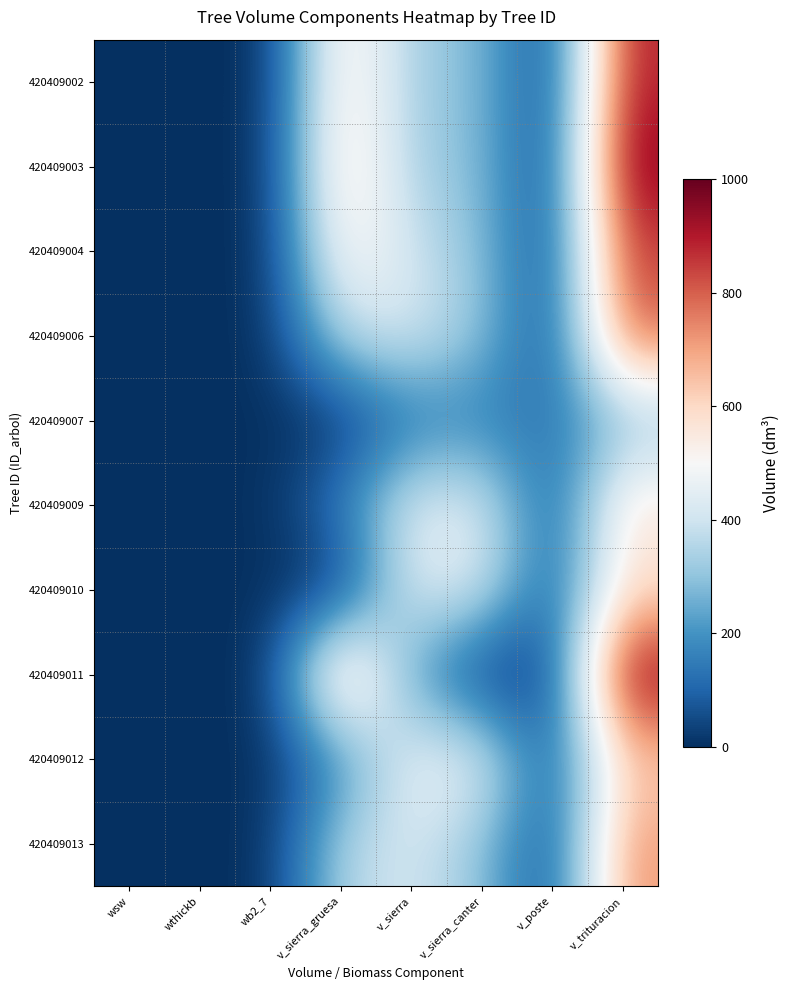

Reading left to right, extract all data points from this chart.

420409002: wsw=0.0	wthickb=0.0	wb2_7=0.0	v_sierra_gruesa=589.0	v_sierra=325.0	v_sierra_canter=282.3	v_poste=25.4	v_trituracion=897.5
420409003: wsw=0.0	wthickb=0.0	wb2_7=0.0	v_sierra_gruesa=623.0	v_sierra=328.2	v_sierra_canter=283.0	v_poste=25.8	v_trituracion=979.2
420409004: wsw=0.0	wthickb=0.0	wb2_7=0.0	v_sierra_gruesa=548.7	v_sierra=396.9	v_sierra_canter=290.3	v_poste=38.9	v_trituracion=852.0
420409006: wsw=0.0	wthickb=0.0	wb2_7=0.0	v_sierra_gruesa=372.2	v_sierra=426.2	v_sierra_canter=300.6	v_poste=45.1	v_trituracion=807.8
420409007: wsw=0.0	wthickb=0.0	wb2_7=0.0	v_sierra_gruesa=0.0	v_sierra=133.3	v_sierra_canter=153.0	v_poste=136.2	v_trituracion=282.0
420409009: wsw=0.0	wthickb=0.0	wb2_7=0.0	v_sierra_gruesa=157.7	v_sierra=442.3	v_sierra_canter=432.3	v_poste=66.2	v_trituracion=578.1
420409010: wsw=0.0	wthickb=0.0	wb2_7=0.0	v_sierra_gruesa=0.0	v_sierra=436.3	v_sierra_canter=427.7	v_poste=68.4	v_trituracion=573.8
420409011: wsw=0.0	wthickb=0.0	wb2_7=0.0	v_sierra_gruesa=727.5	v_sierra=217.5	v_sierra_canter=0.0	v_poste=22.1	v_trituracion=985.8
420409012: wsw=0.0	wthickb=0.0	wb2_7=0.0	v_sierra_gruesa=173.0	v_sierra=466.8	v_sierra_canter=459.9	v_poste=51.1	v_trituracion=622.8
420409013: wsw=0.0	wthickb=0.0	wb2_7=0.0	v_sierra_gruesa=353.5	v_sierra=416.6	v_sierra_canter=297.4	v_poste=43.7	v_trituracion=727.2